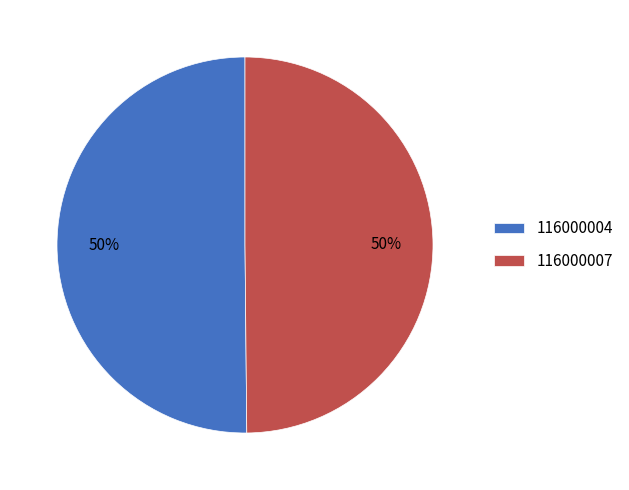

What is the ratio of the value at 116000007 to the value at 116000004?

1.0